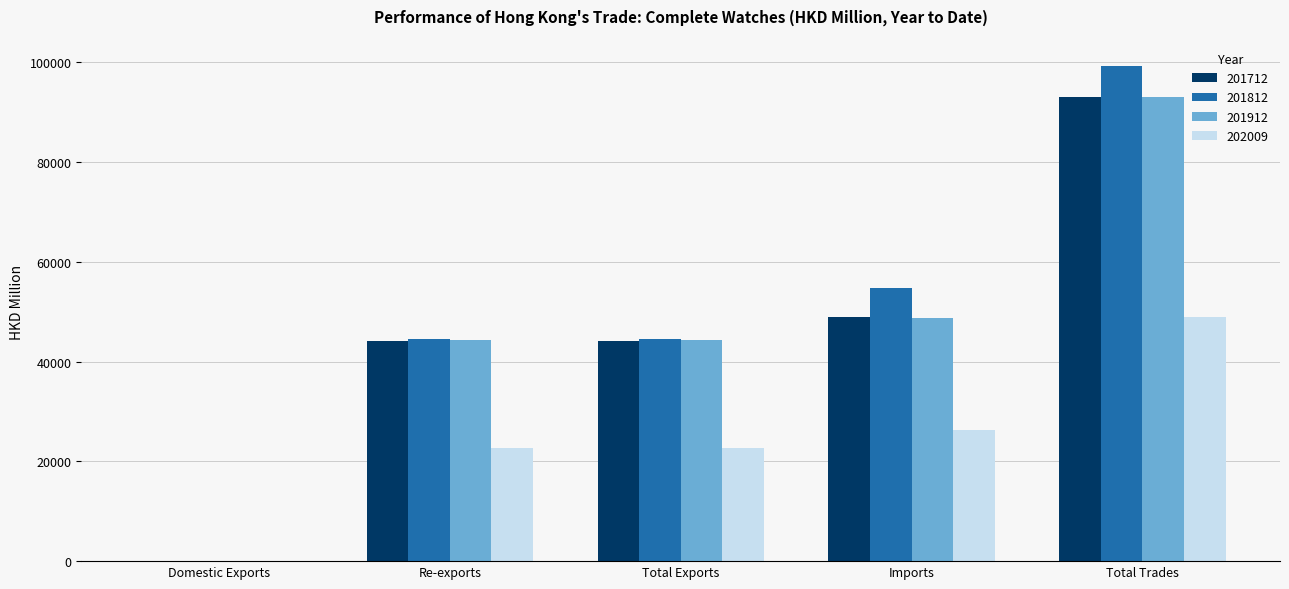

At which category is the sum across all series the highest?

Total Trades